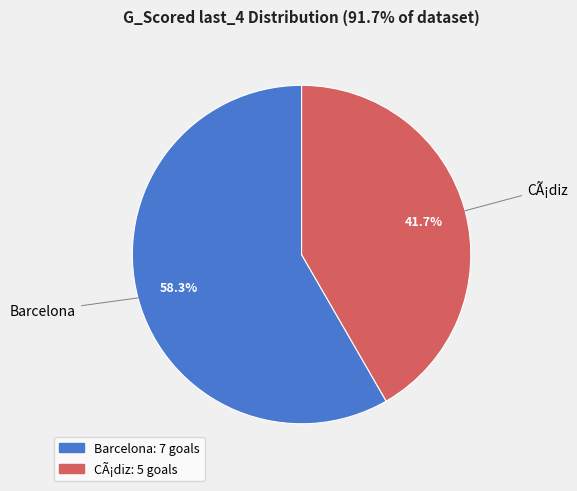

To the nearest percent, what is the difference between the Barcelona and CÃ¡diz slice percentages?

17%